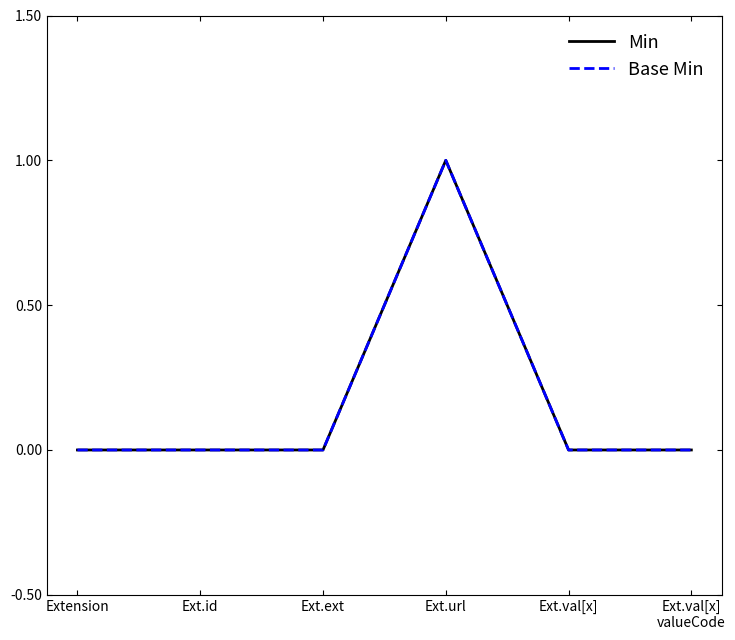

Is this an area chart (filled region under the line)?

No